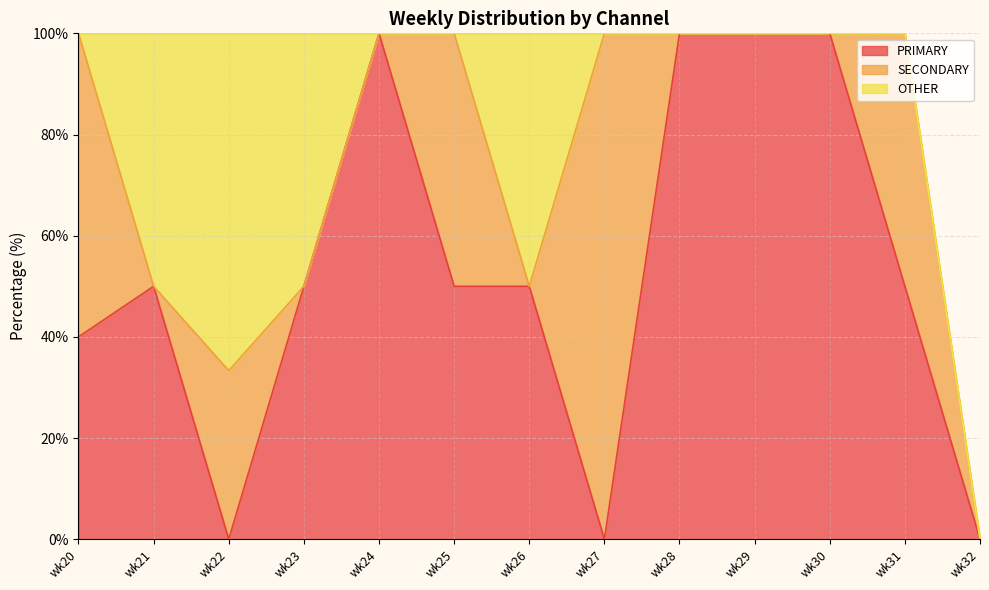

Which series has the largest total across all categories?

PRIMARY